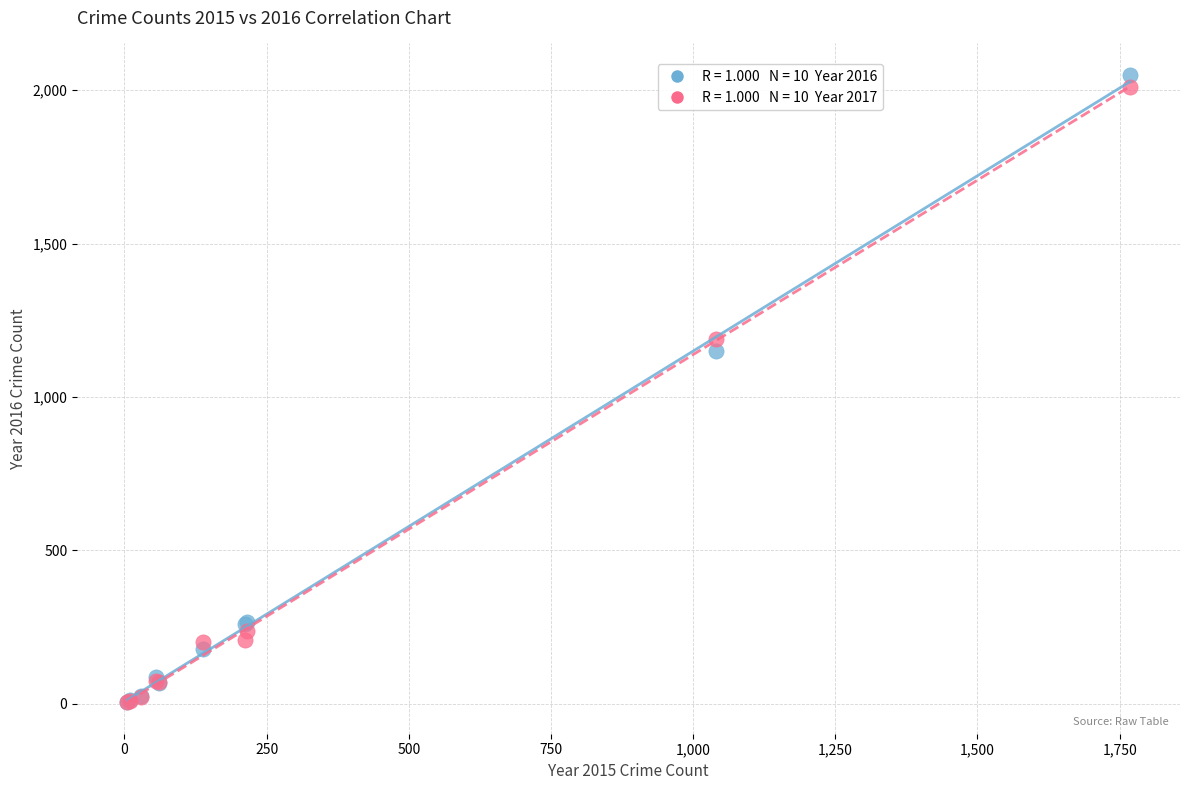

Across all series, what Y value is closest to 1027?

1151